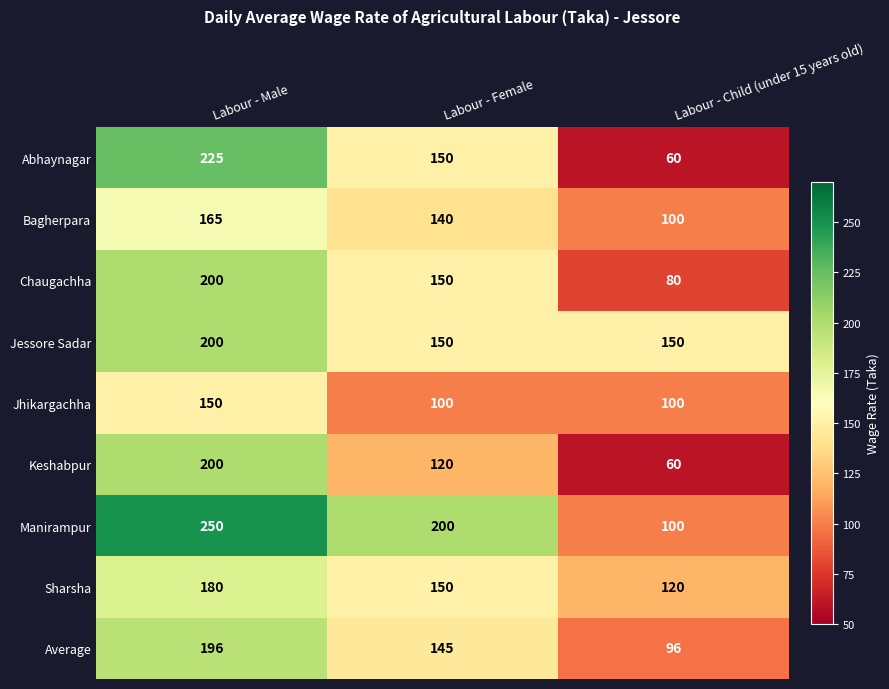

What is the average value of the Average series?

146